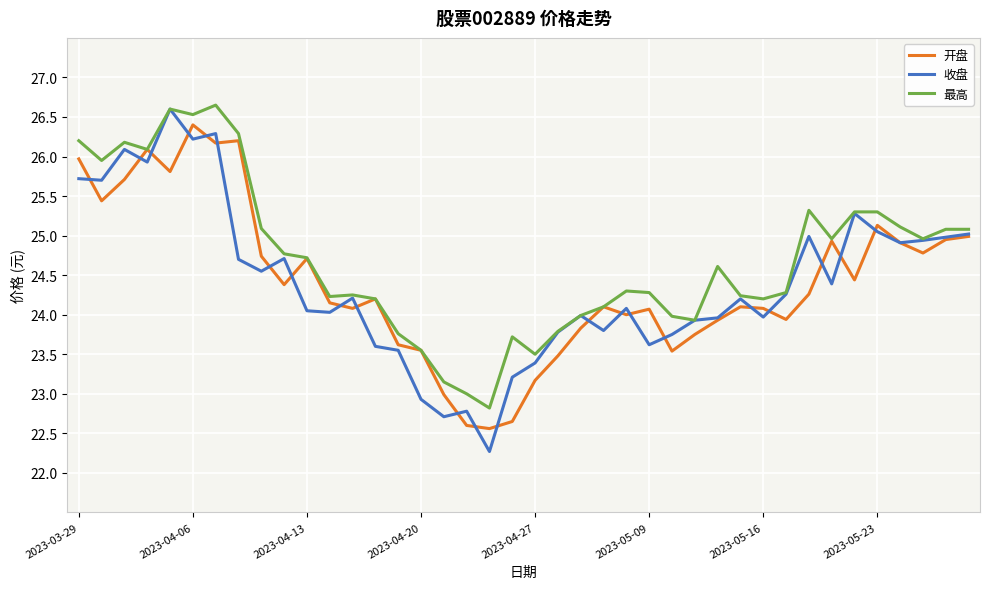

Which series has the largest range (max minus min)?

收盘